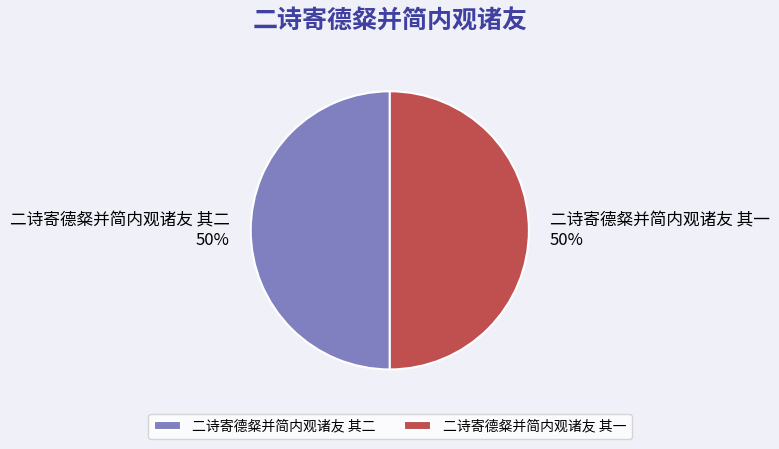

To the nearest percent, what is the average slice percentage?

50%